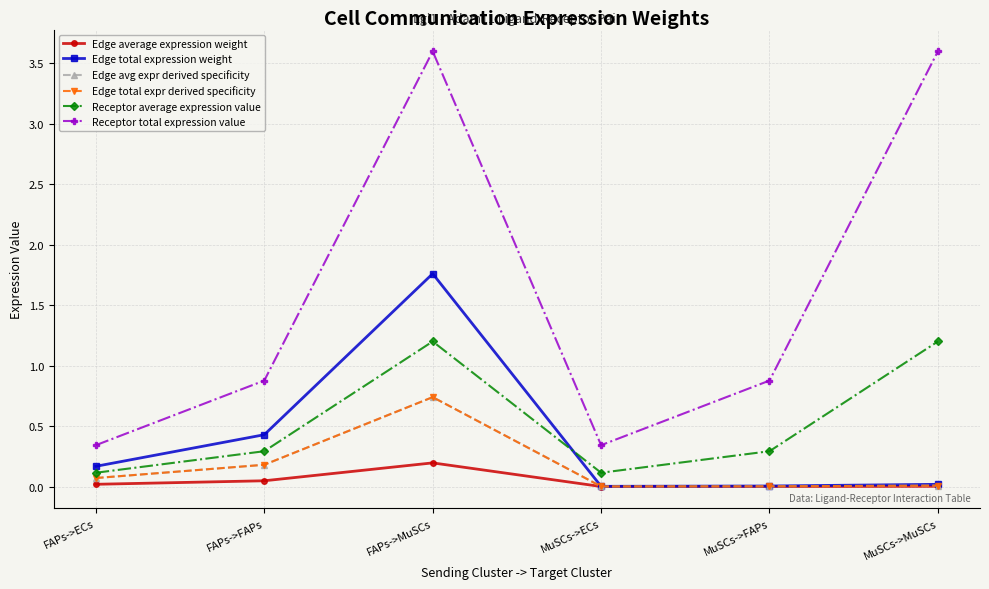

Is this an area chart (filled region under the line)?

No